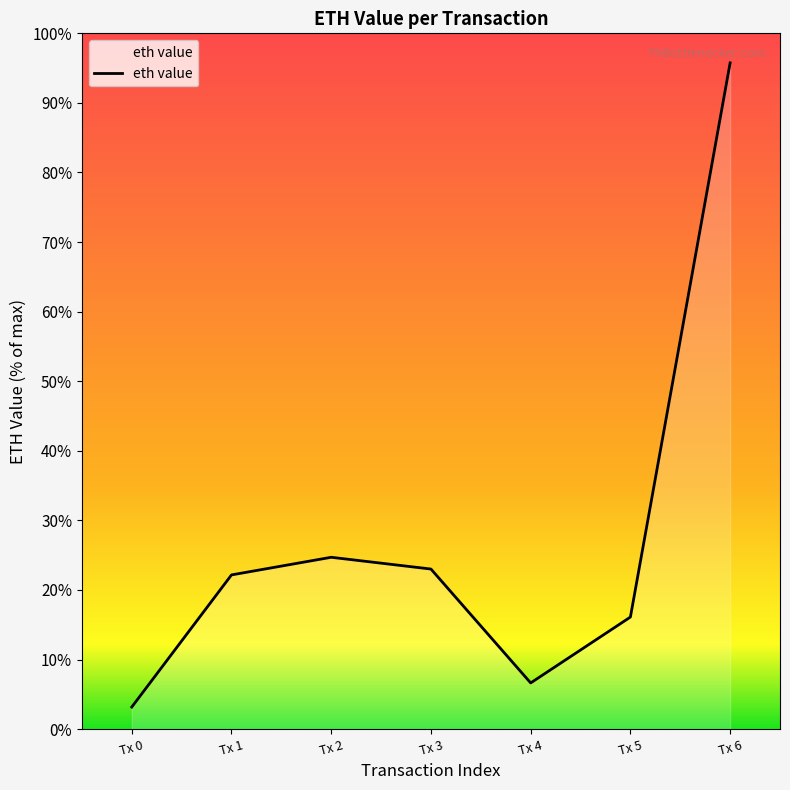

What is the average value?

27.4